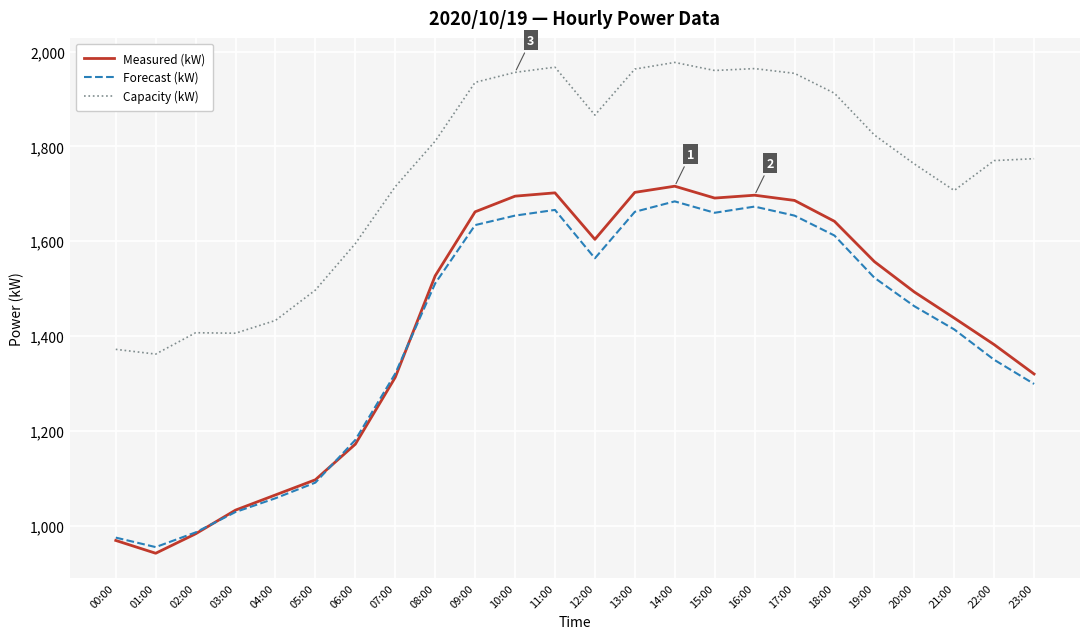

How many series are shown in this chart?

3